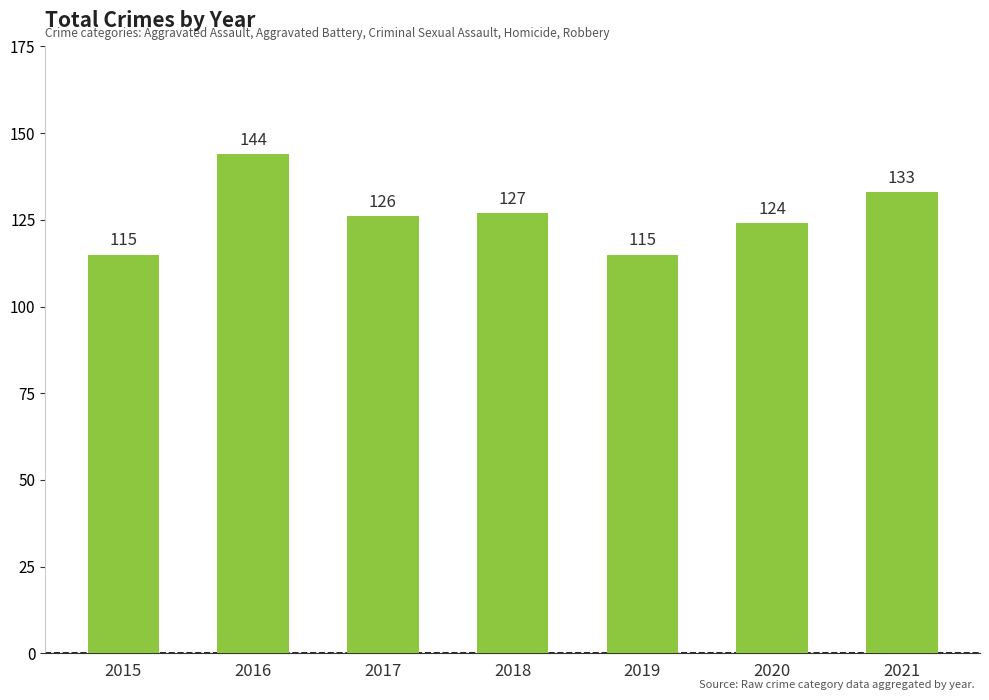

Reading left to right, transcribe all the data shown in this chart.

115	144	126	127	115	124	133